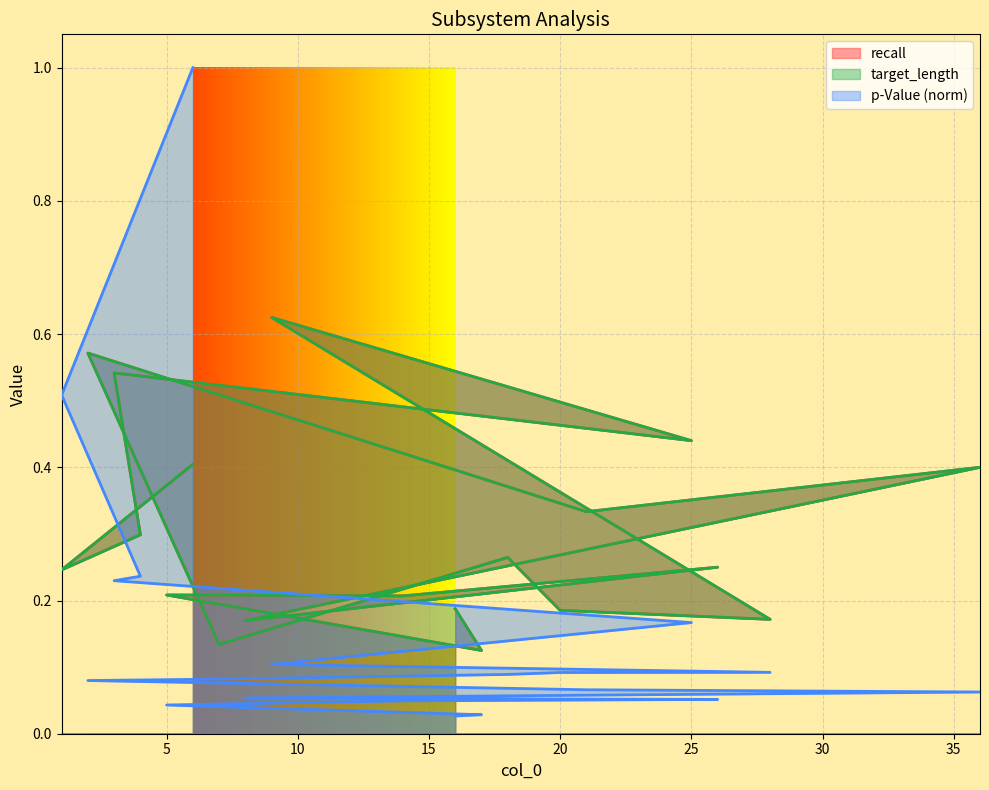

Does the chart display data point markers on the line(s)?

No